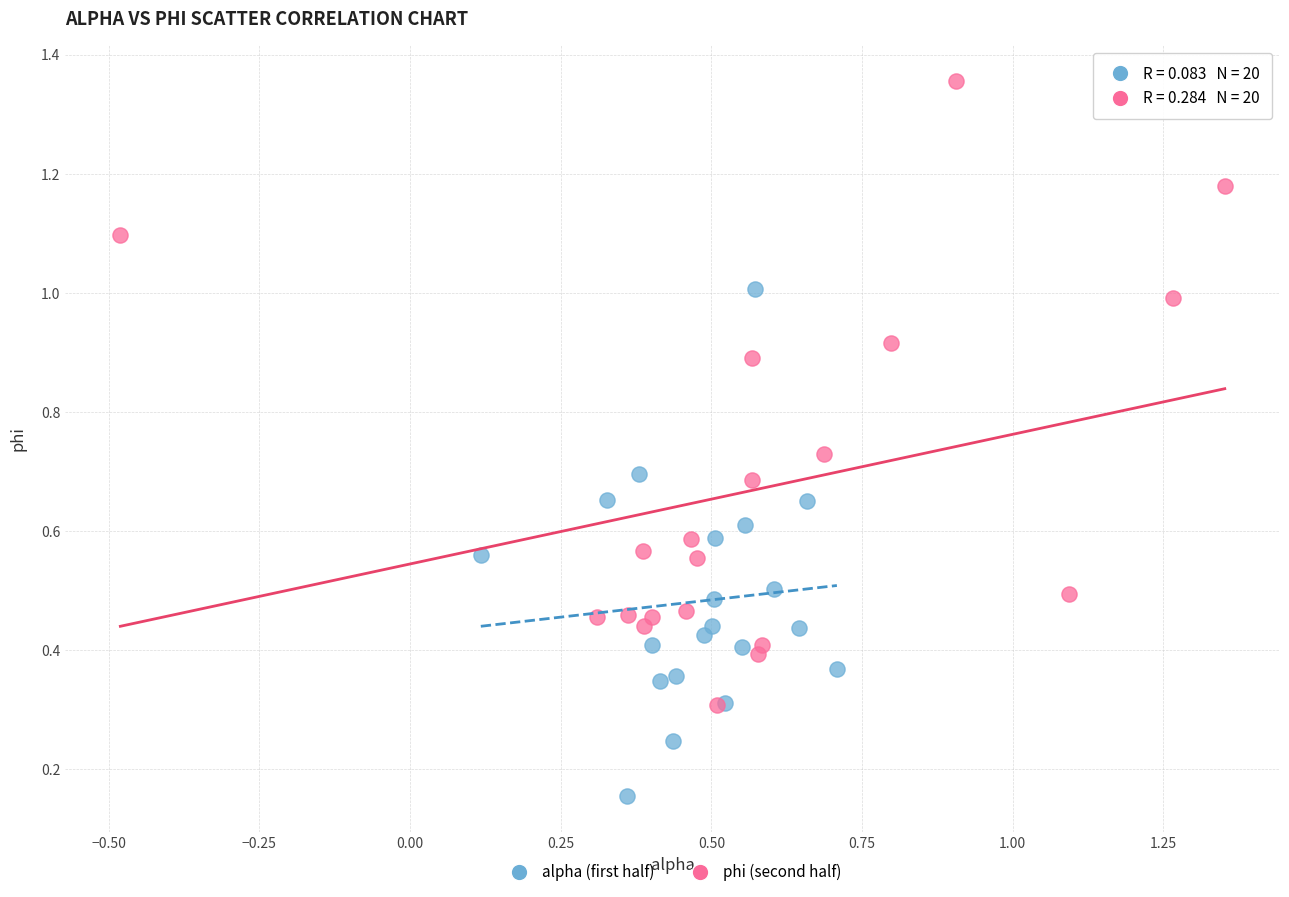

Which series reaches the maximum Y coordinate?

phi (second half)